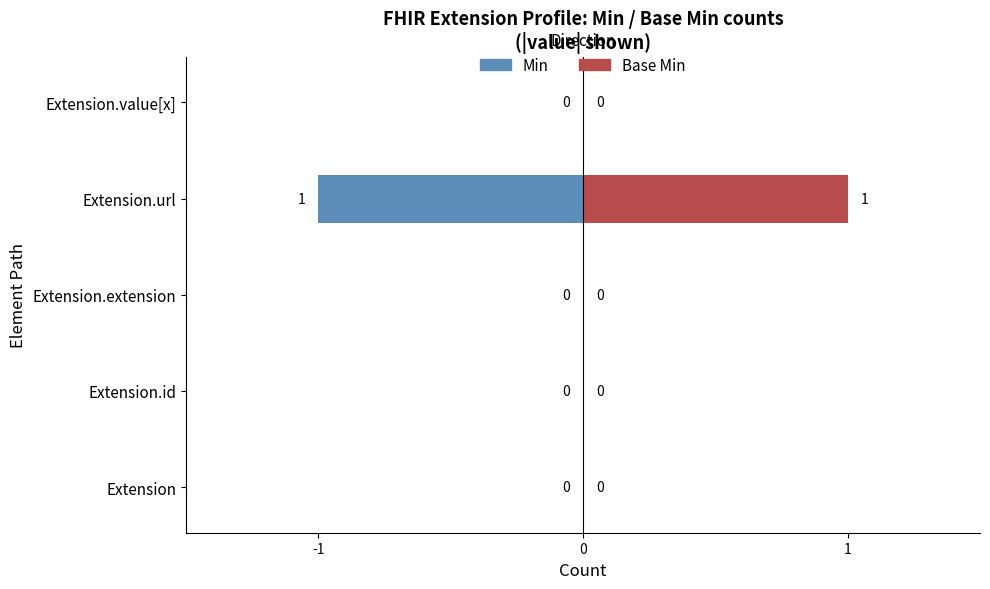

How many bars are there in each group?

2